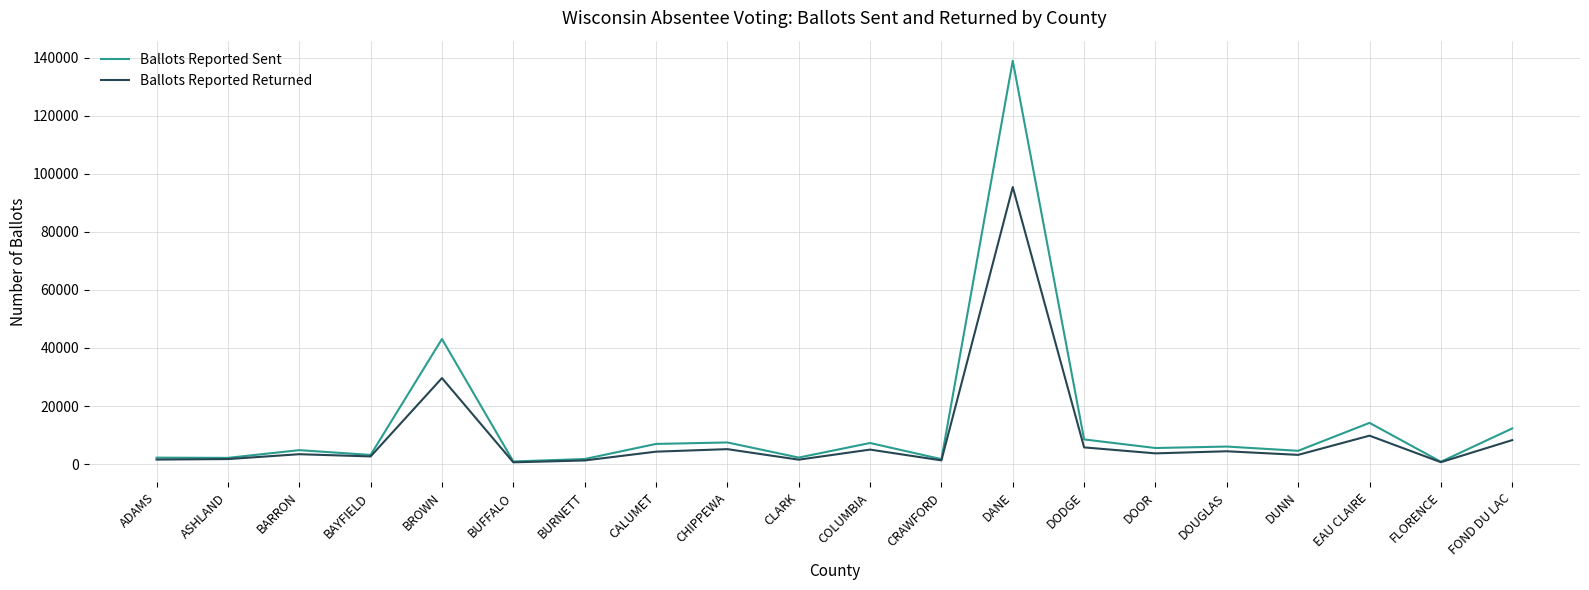

Which series has the largest range (max minus min)?

Ballots Reported Sent